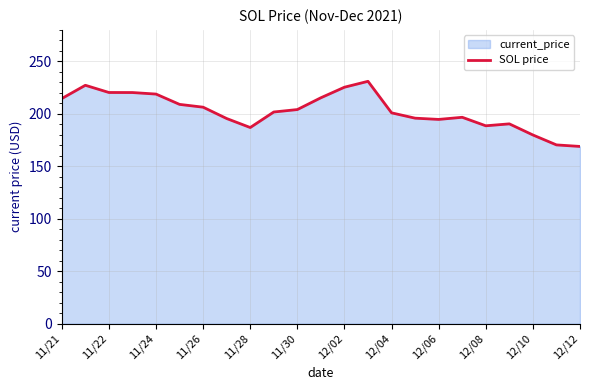

What is the difference between the maximum and minimum values?

62.1